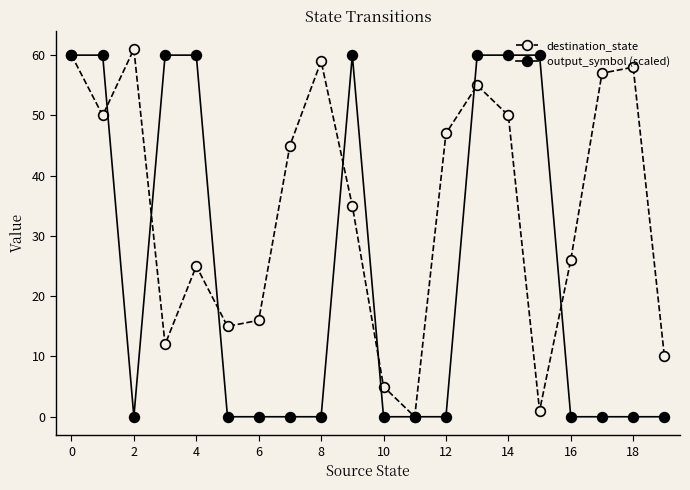

True or false: destination_state has more than 0 interior local peaks.

True